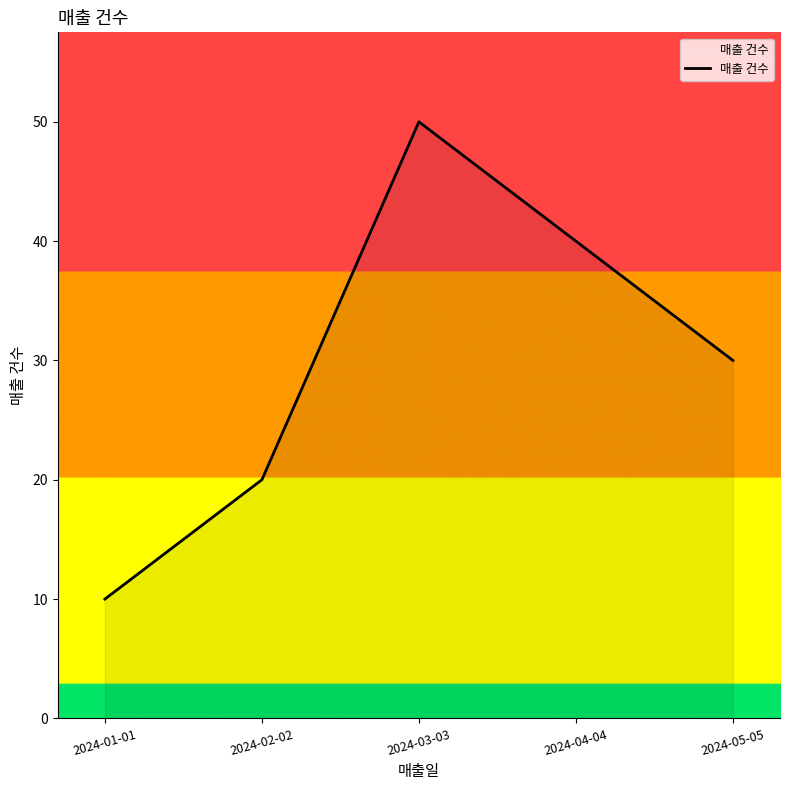

Is it true that the value at 2024-04-04 is 40?

True